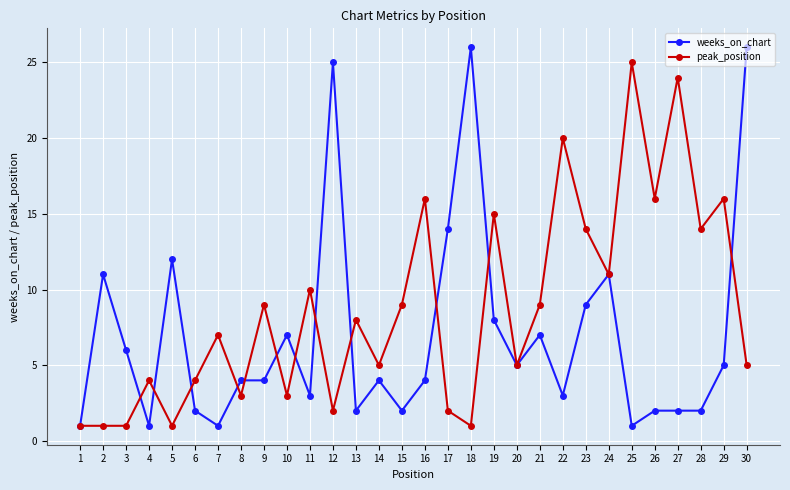

What is the difference between the maximum and minimum values in the peak_position series?

24